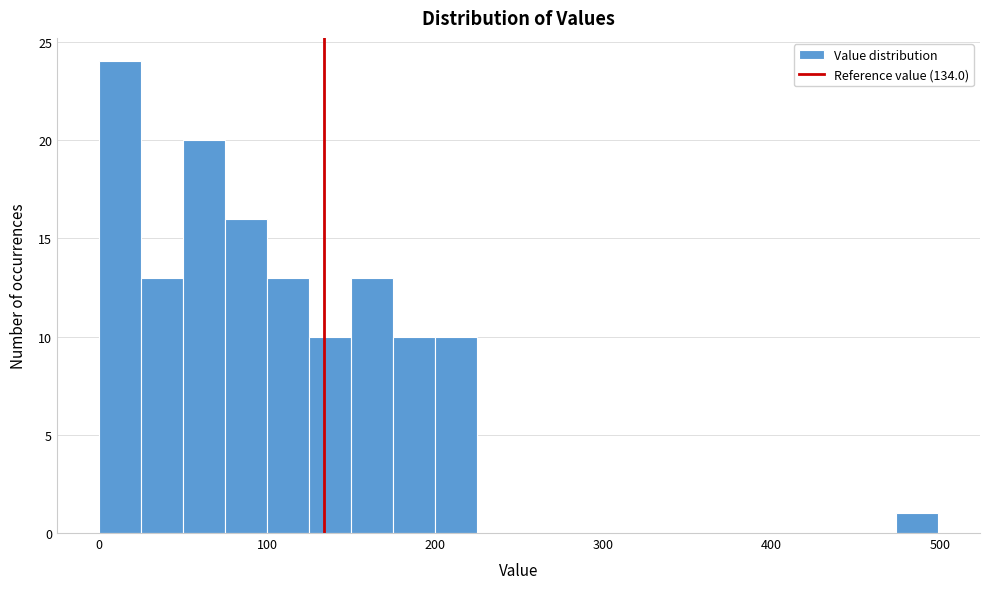

Read against the x-axis, roughly where is the centre of the tallest bar?

10